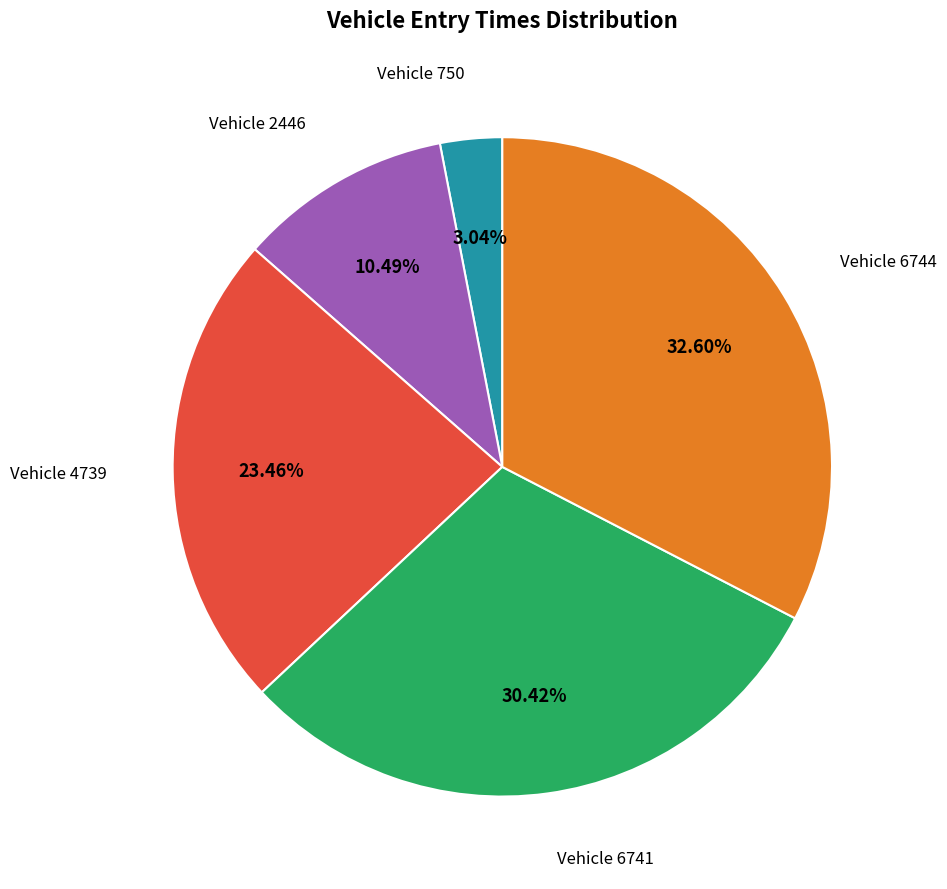

Does Vehicle 6741 account for over 50% of the chart?

No